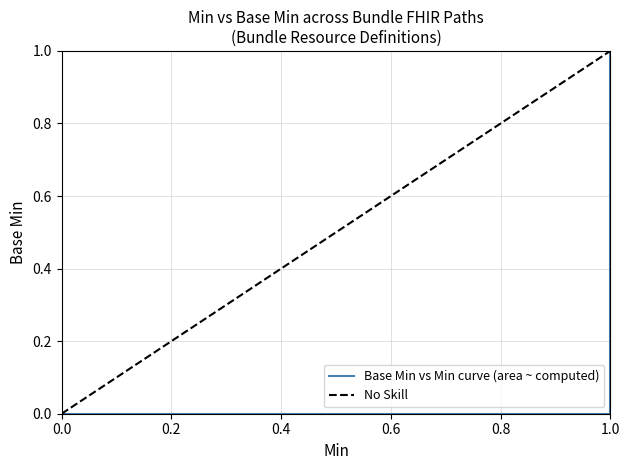

True or false: Base Min and Min intersect in this chart.

False